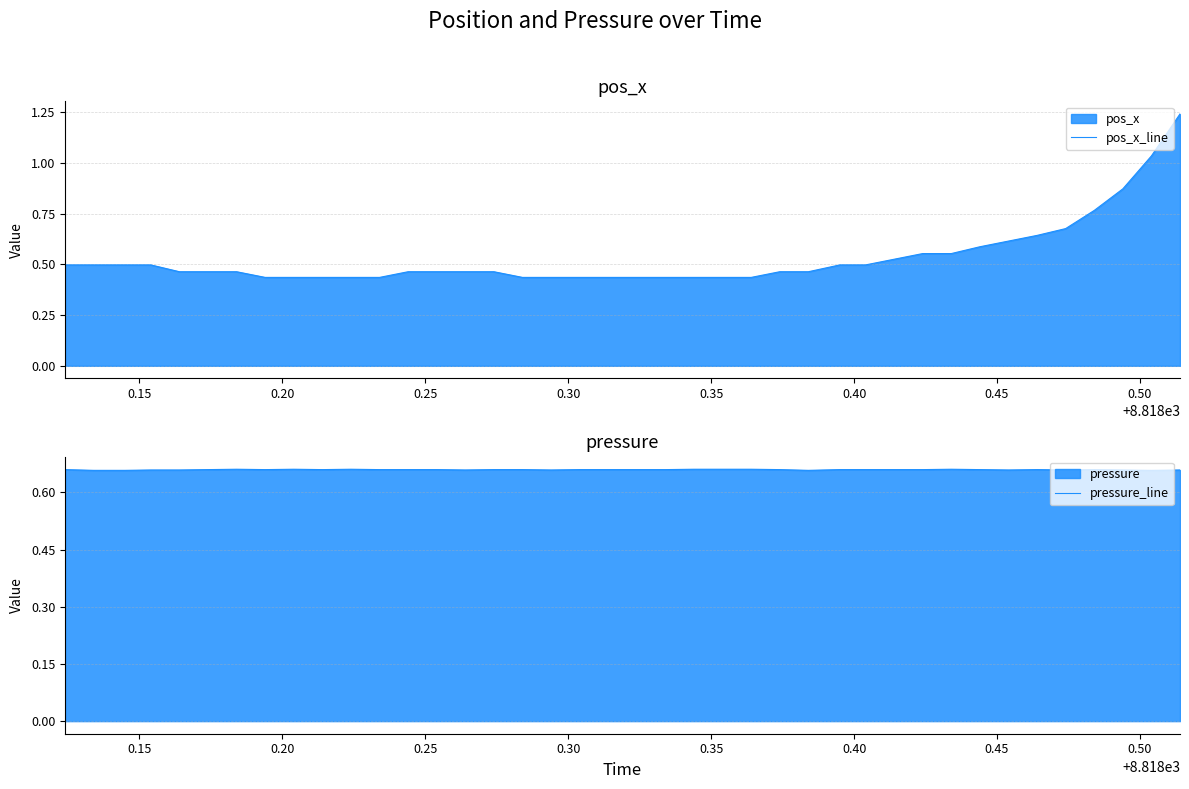

Which series ends up on top after the final intersection of pos_x_line and pressure_line?

pos_x_line